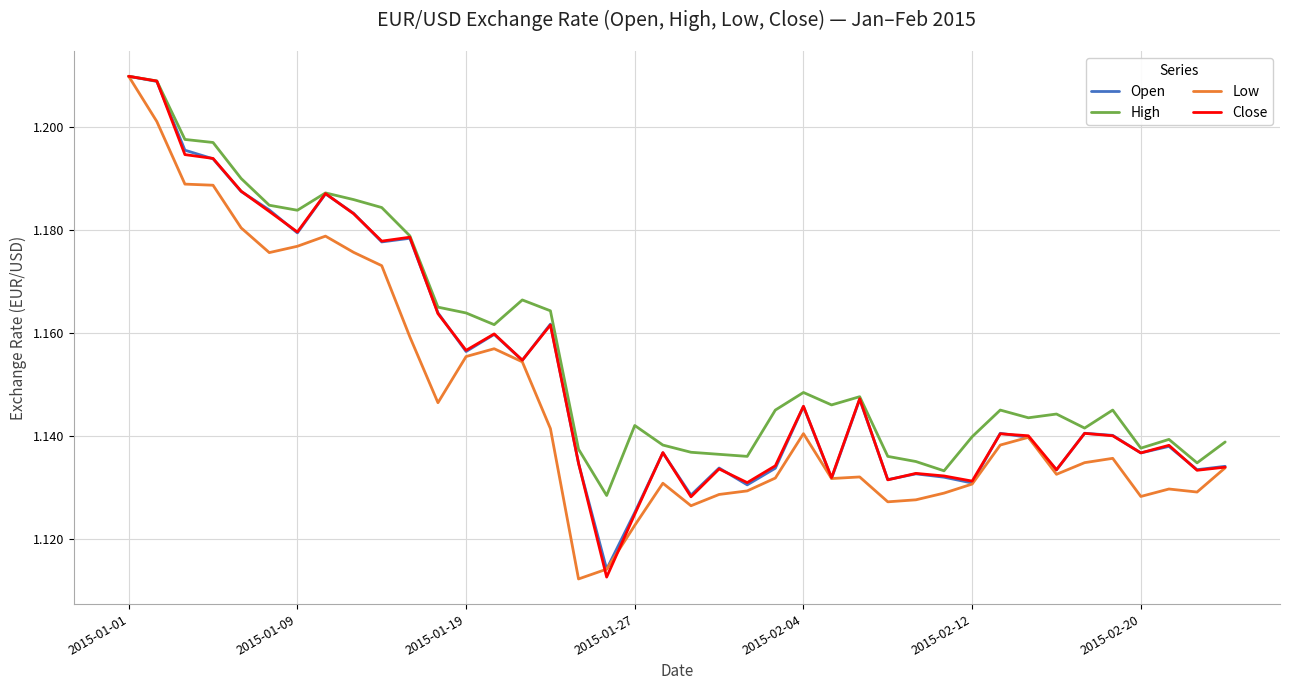

In Close, how many points are higher than both neighbors (excluding endpoints)?

12